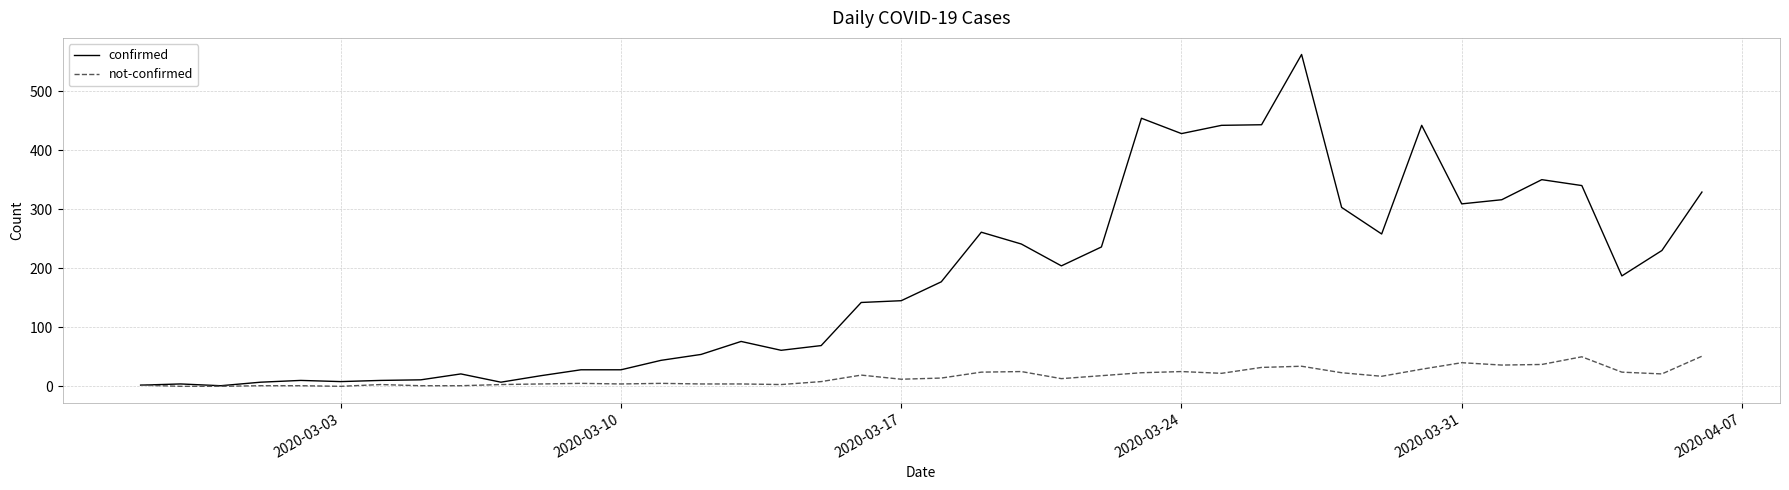

What is the maximum value for not-confirmed?

51